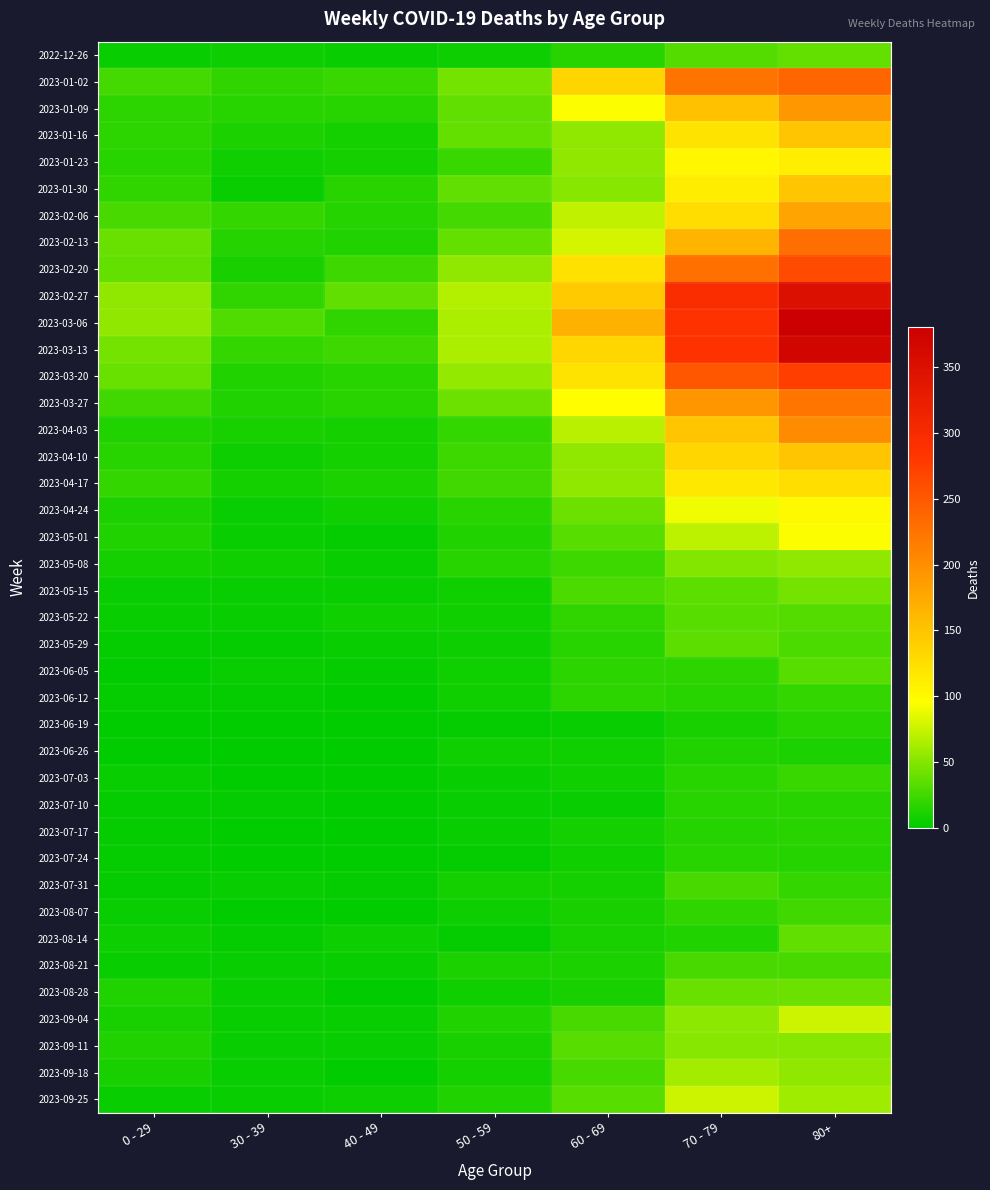

List the series in order of their peak value, highest first.

2023-03-06, 2023-03-13, 2023-02-27, 2023-03-20, 2023-02-20, 2023-01-02, 2023-02-13, 2023-03-27, 2023-04-03, 2023-01-09, 2023-02-06, 2023-01-16, 2023-01-30, 2023-04-10, 2023-04-17, 2023-01-23, 2023-04-24, 2023-05-01, 2023-09-04, 2023-09-25, 2023-09-18, 2023-05-08, 2023-09-11, 2023-05-15, 2023-08-28, 2022-12-26, 2023-08-14, 2023-05-29, 2023-05-22, 2023-06-05, 2023-07-31, 2023-08-21, 2023-08-07, 2023-07-03, 2023-06-12, 2023-06-19, 2023-07-10, 2023-07-24, 2023-07-17, 2023-06-26